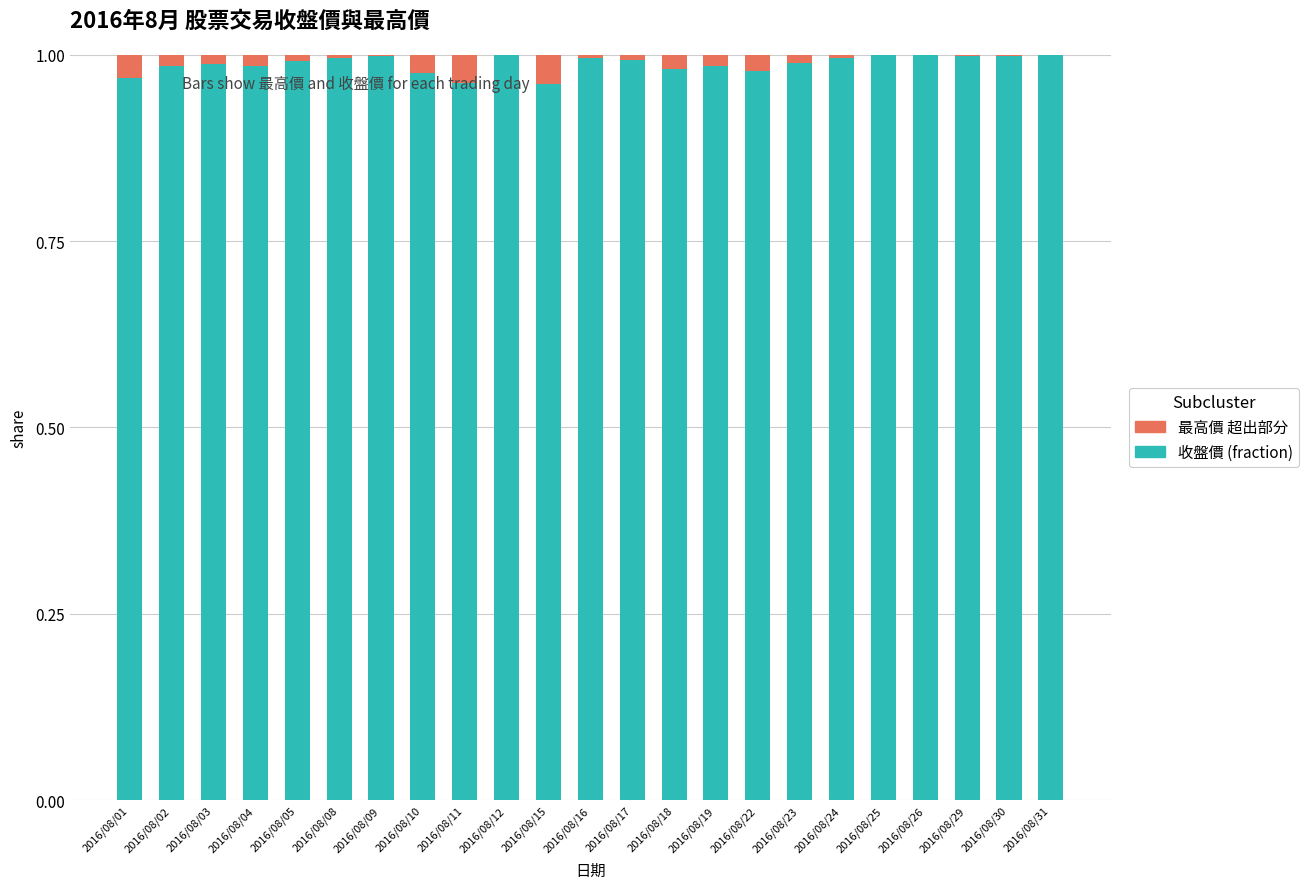

Count the number of data series in this chart.

2